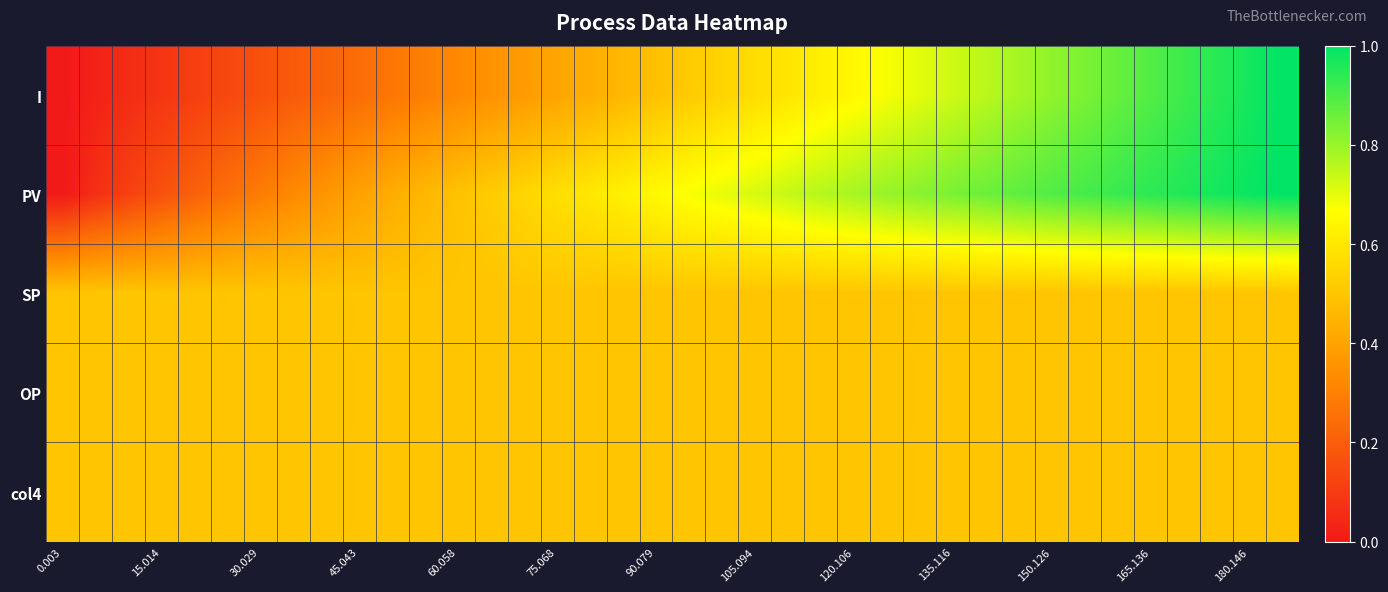

Rank the series by their maximum value, from lowest to highest.

SP, OP, col4, I, PV